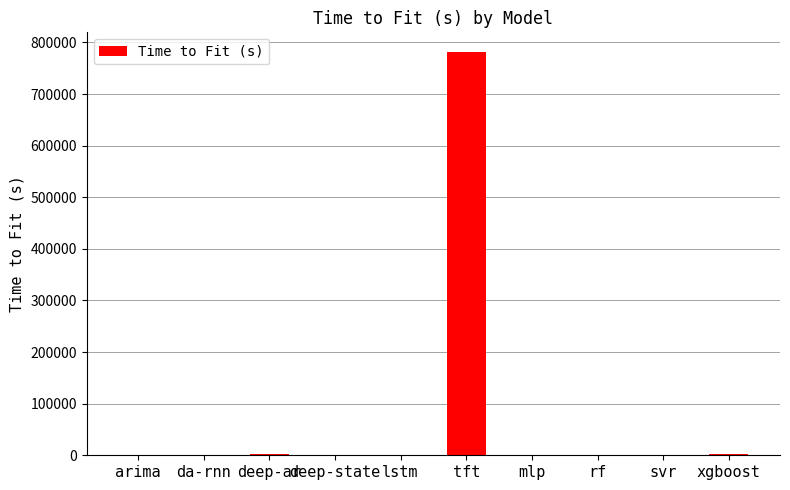

What is the sum of all values?

788037.2